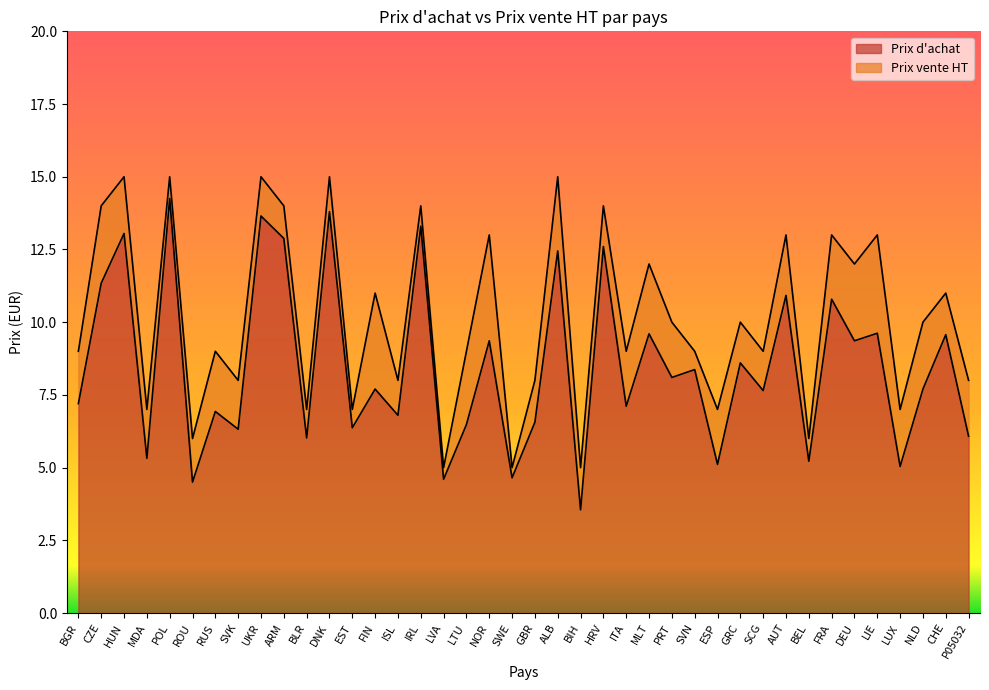

Rank the series at RUS from lowest to highest value.

Prix d'achat, Prix vente HT